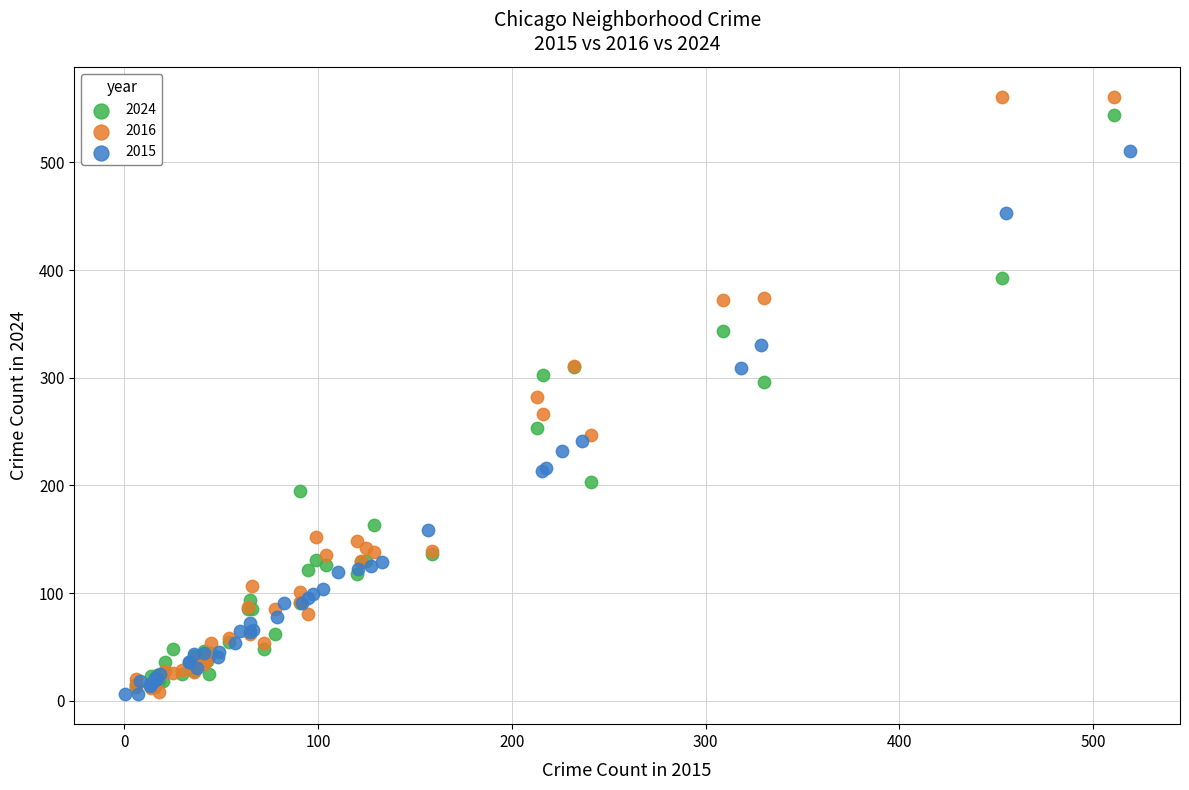

Which series has the widest spread of Y values?

2016